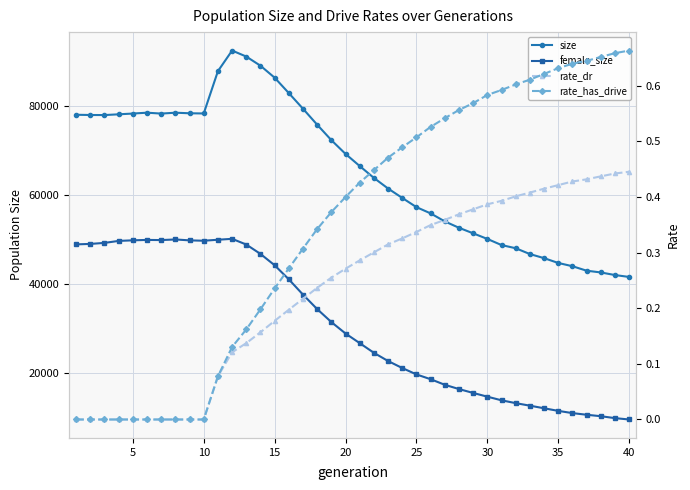

Which series has the largest total across all categories?

size